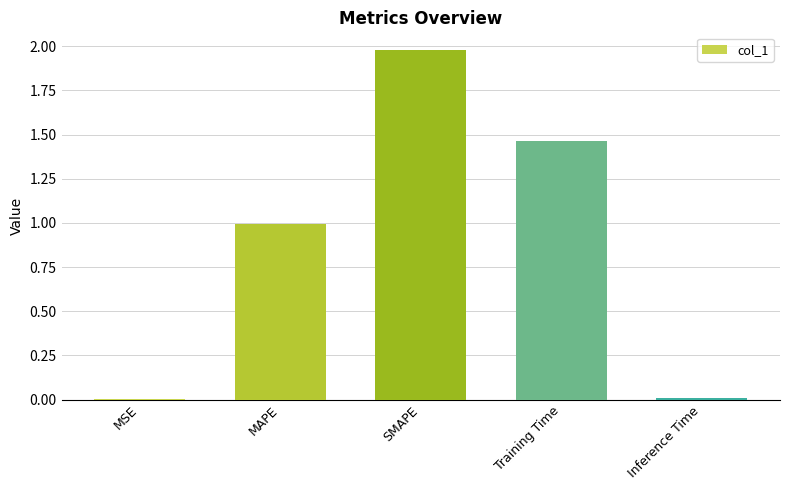

Approximately how many times larger is the value at MAPE compared to SMAPE?

0.5